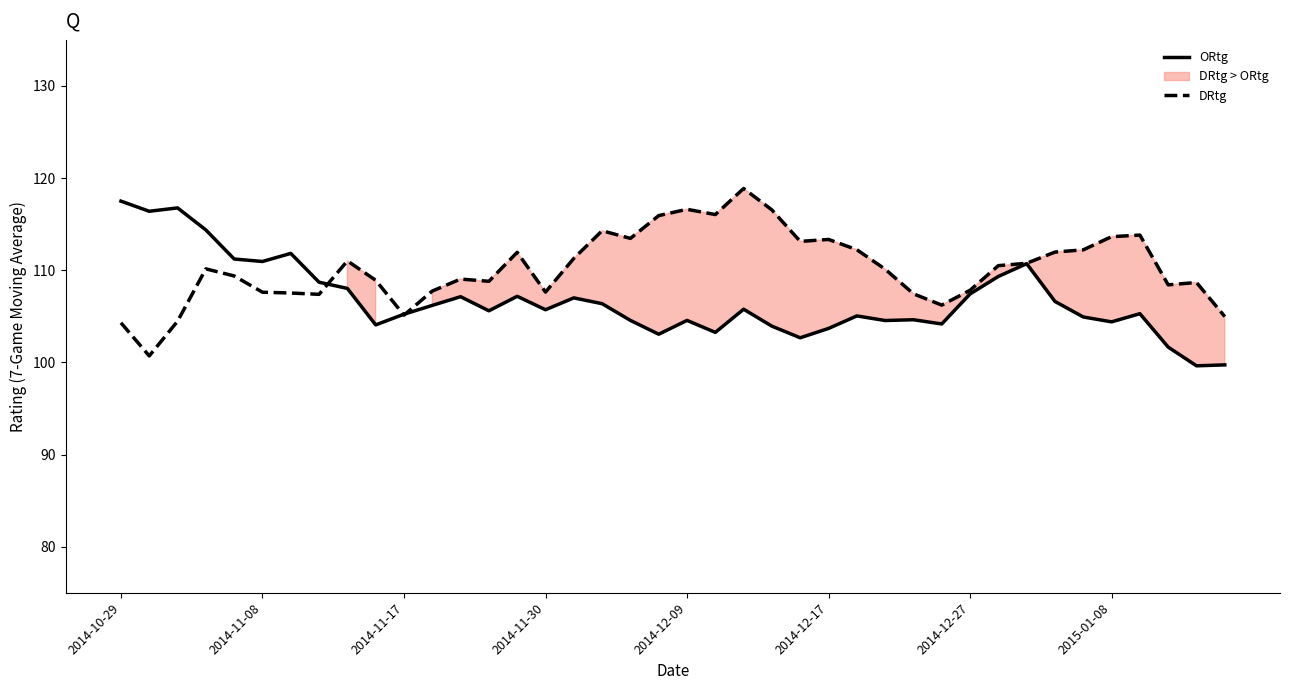

What is the lowest value of the DRtg series?

100.7